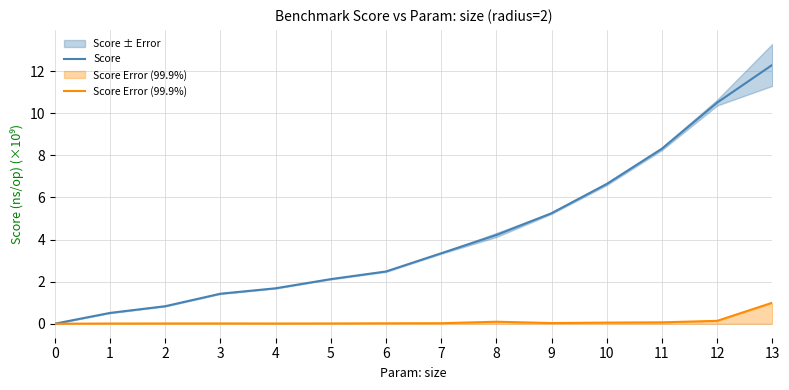

At which label does Score reach its peak?

13